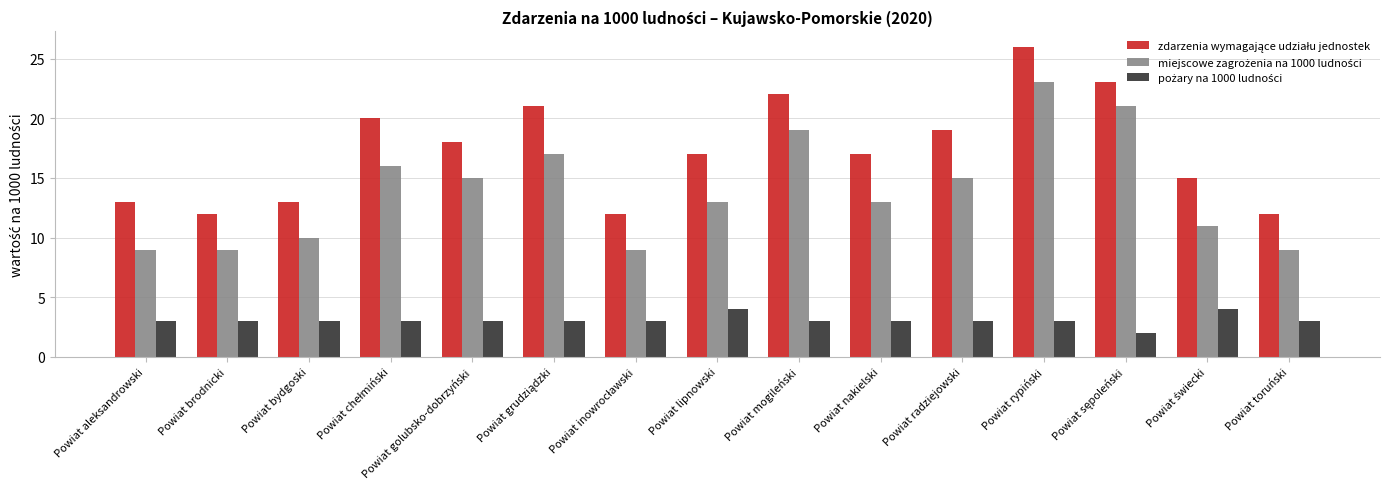

What is the maximum value shown in the chart?

26